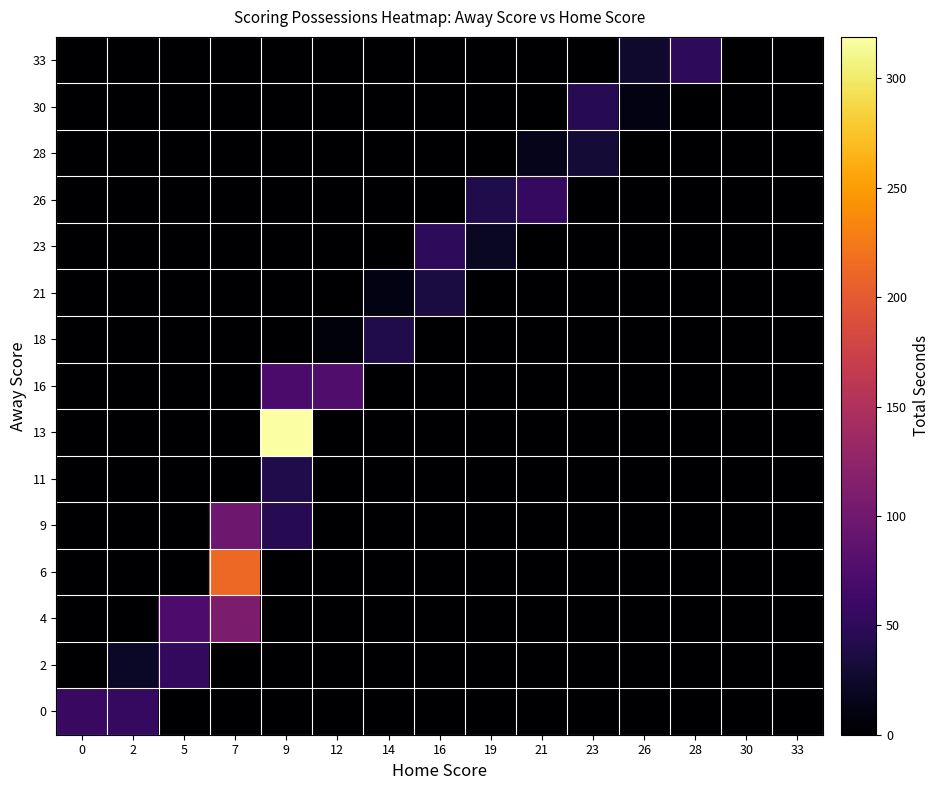

Reading left to right, what are all the values shown in this chart?

0: 0=58	2=55	5=0	7=0	9=0	12=0	14=0	16=0	19=0	21=0	23=0	26=0	28=0	30=0	33=0
2: 0=0	2=22	5=53	7=0	9=0	12=0	14=0	16=0	19=0	21=0	23=0	26=0	28=0	30=0	33=0
4: 0=0	2=0	5=73	7=109	9=0	12=0	14=0	16=0	19=0	21=0	23=0	26=0	28=0	30=0	33=0
6: 0=0	2=0	5=0	7=213	9=0	12=0	14=0	16=0	19=0	21=0	23=0	26=0	28=0	30=0	33=0
9: 0=0	2=0	5=0	7=98	9=45	12=0	14=0	16=0	19=0	21=0	23=0	26=0	28=0	30=0	33=0
11: 0=0	2=0	5=0	7=0	9=40	12=0	14=0	16=0	19=0	21=0	23=0	26=0	28=0	30=0	33=0
13: 0=0	2=0	5=0	7=0	9=319	12=0	14=0	16=0	19=0	21=0	23=0	26=0	28=0	30=0	33=0
16: 0=0	2=0	5=0	7=0	9=71	12=75	14=0	16=0	19=0	21=0	23=0	26=0	28=0	30=0	33=0
18: 0=0	2=0	5=0	7=0	9=0	12=5	14=40	16=0	19=0	21=0	23=0	26=0	28=0	30=0	33=0
21: 0=0	2=0	5=0	7=0	9=0	12=0	14=10	16=35	19=0	21=0	23=0	26=0	28=0	30=0	33=0
23: 0=0	2=0	5=0	7=0	9=0	12=0	14=0	16=50	19=20	21=0	23=0	26=0	28=0	30=0	33=0
26: 0=0	2=0	5=0	7=0	9=0	12=0	14=0	16=0	19=40	21=55	23=0	26=0	28=0	30=0	33=0
28: 0=0	2=0	5=0	7=0	9=0	12=0	14=0	16=0	19=0	21=15	23=30	26=0	28=0	30=0	33=0
30: 0=0	2=0	5=0	7=0	9=0	12=0	14=0	16=0	19=0	21=0	23=45	26=10	28=0	30=0	33=0
33: 0=0	2=0	5=0	7=0	9=0	12=0	14=0	16=0	19=0	21=0	23=0	26=25	28=50	30=0	33=0